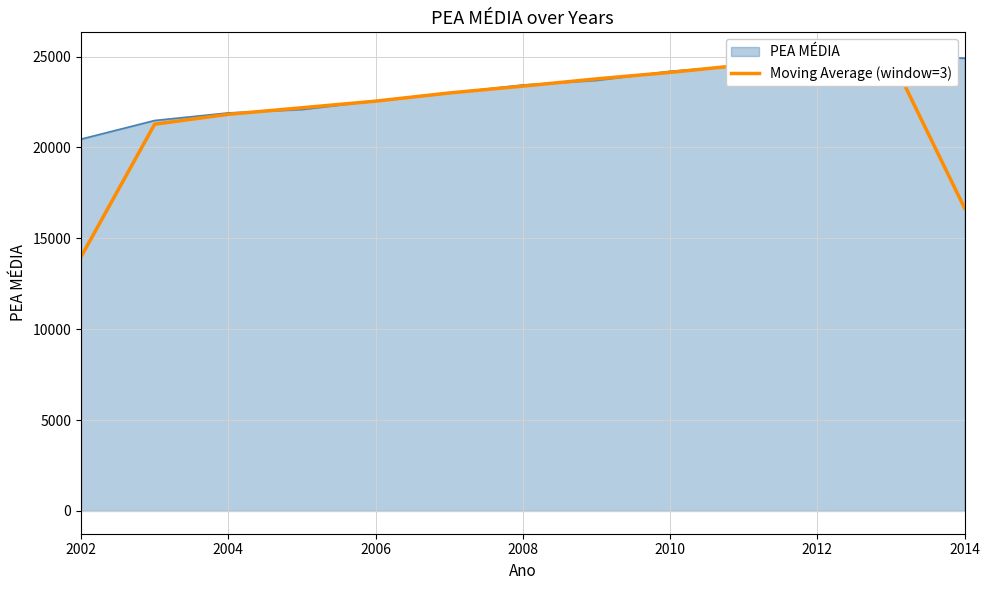

What is the smallest value displayed?

13981.0